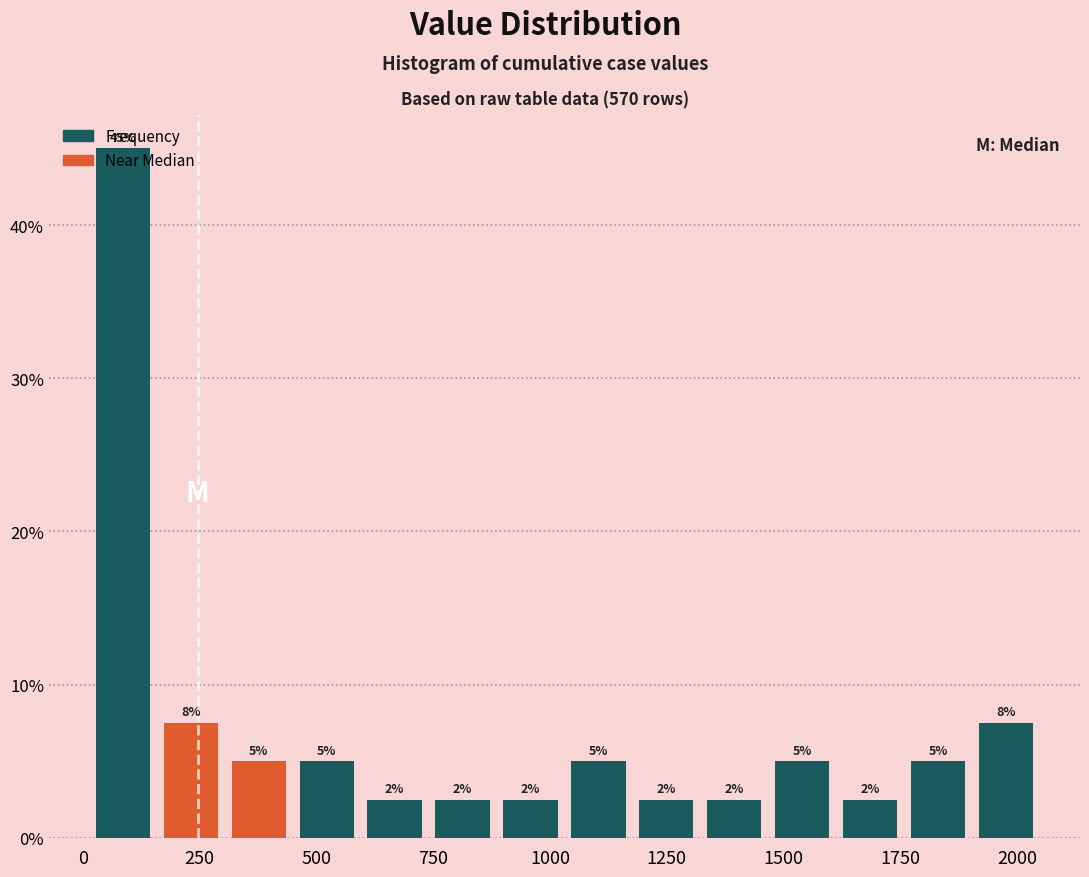

Read against the x-axis, roughly where is the centre of the tallest bar?

100